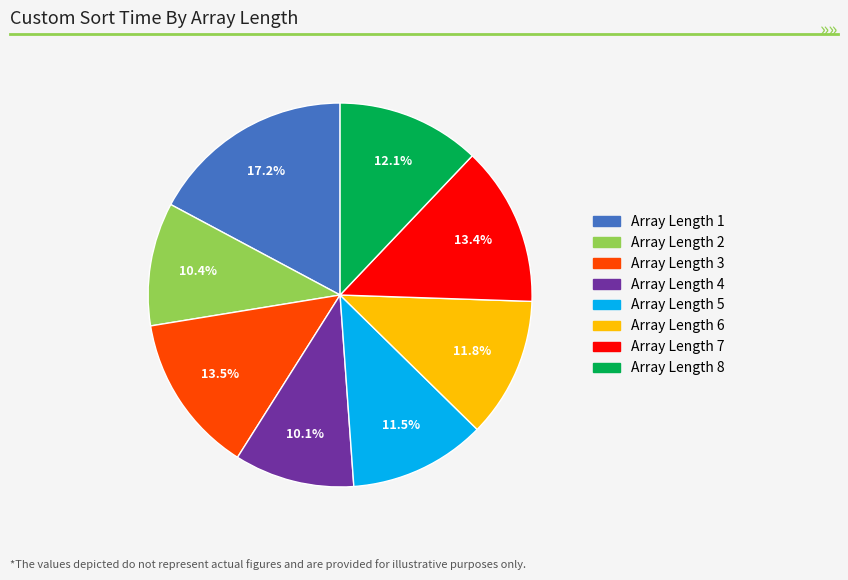

Is there a majority slice in this chart?

No